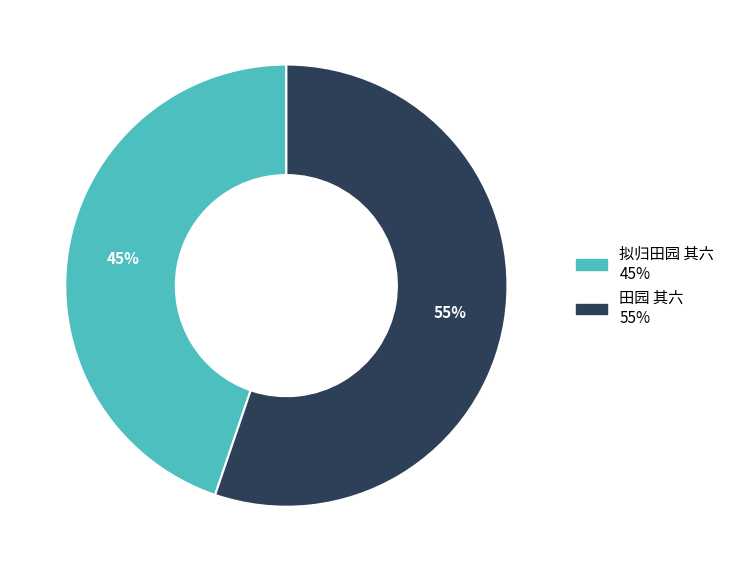

Is 田园 其六 the majority of the pie?

Yes